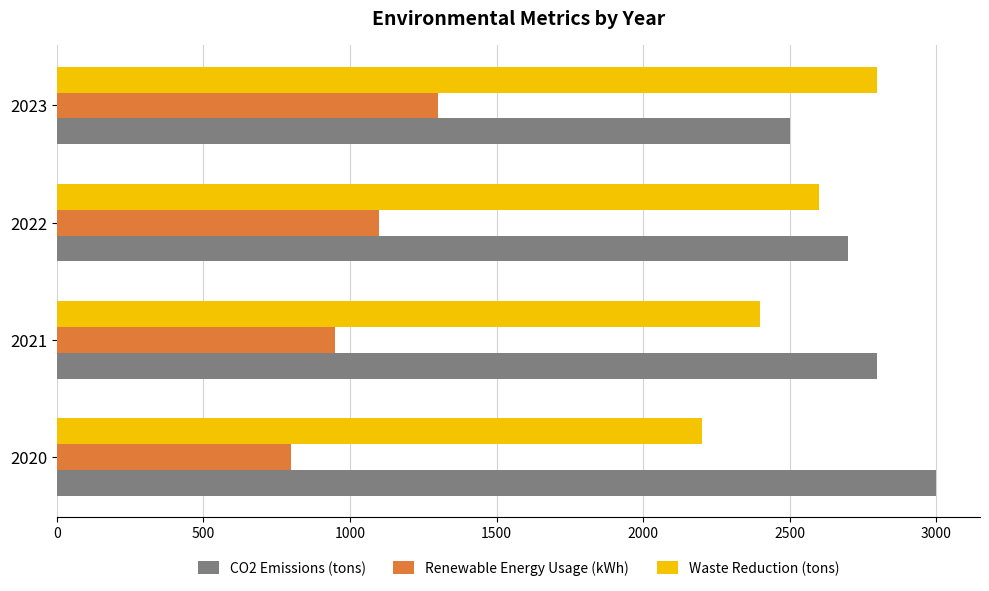

Which series has the largest total across all categories?

CO2 Emissions (tons)